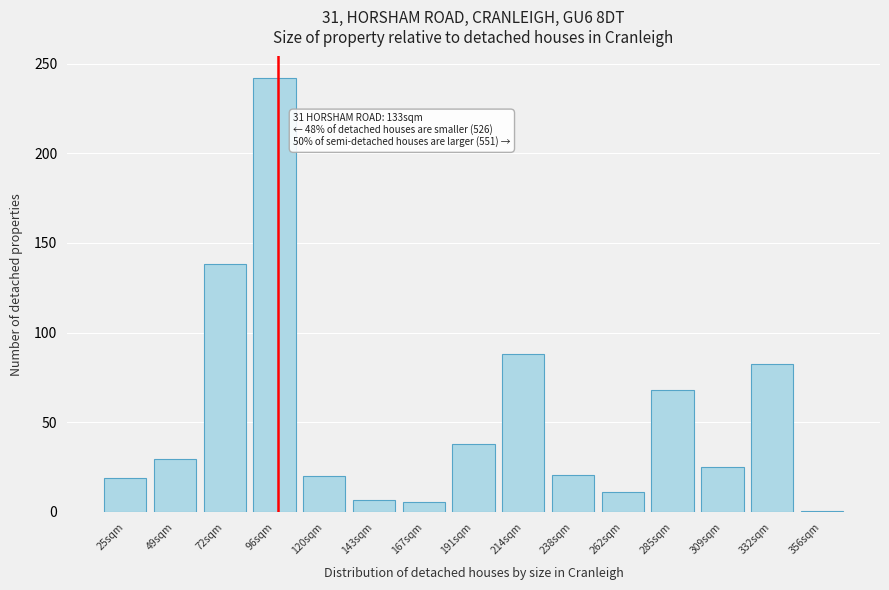

What value does the data have at 96sqm?

241.9